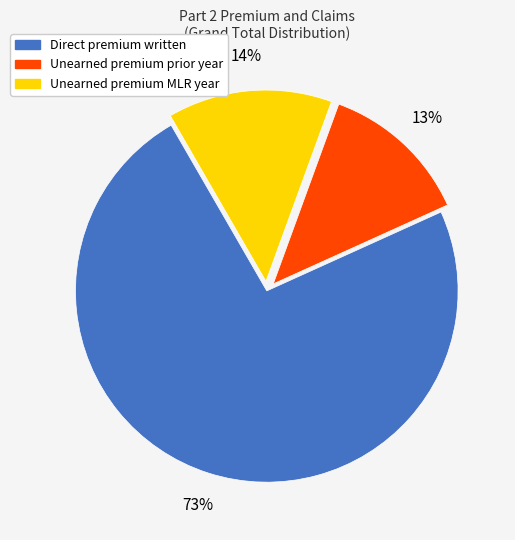

To the nearest percent, what is the average slice percentage?

33%